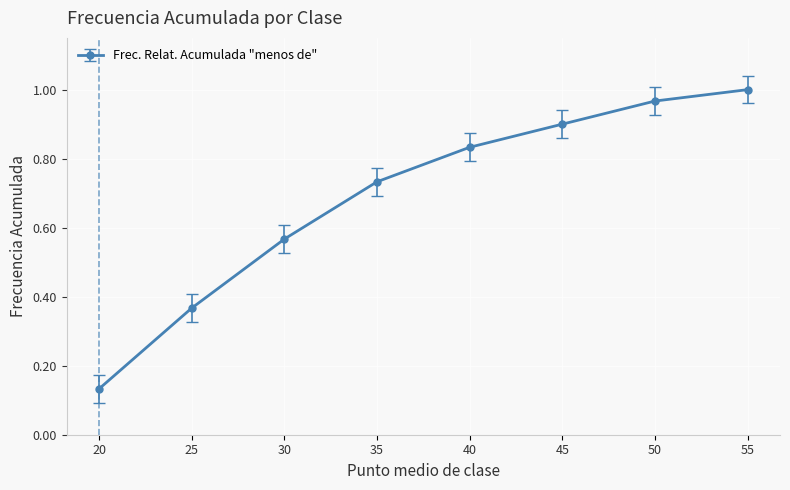

True or false: there are more than 1 points higher than both neighbors.

False